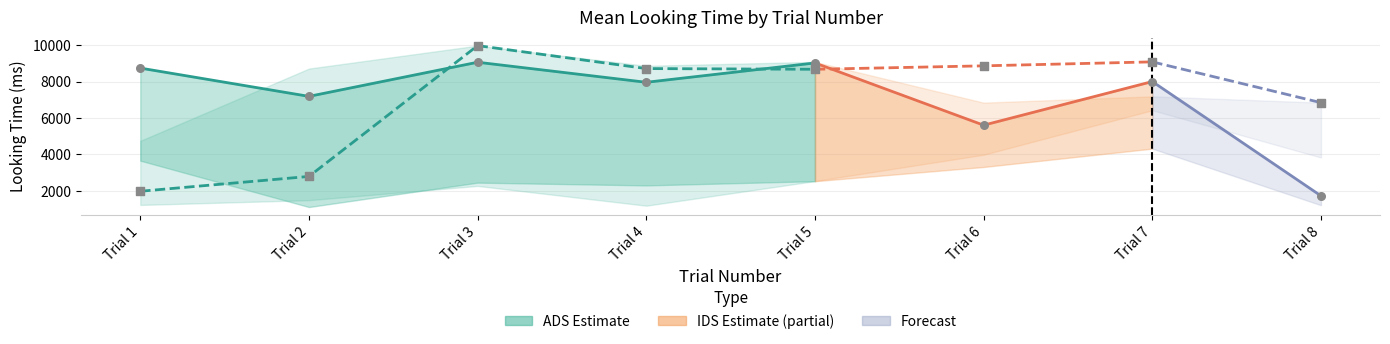

Which series has the largest Y range (max minus min)?

IDS_mean_looking